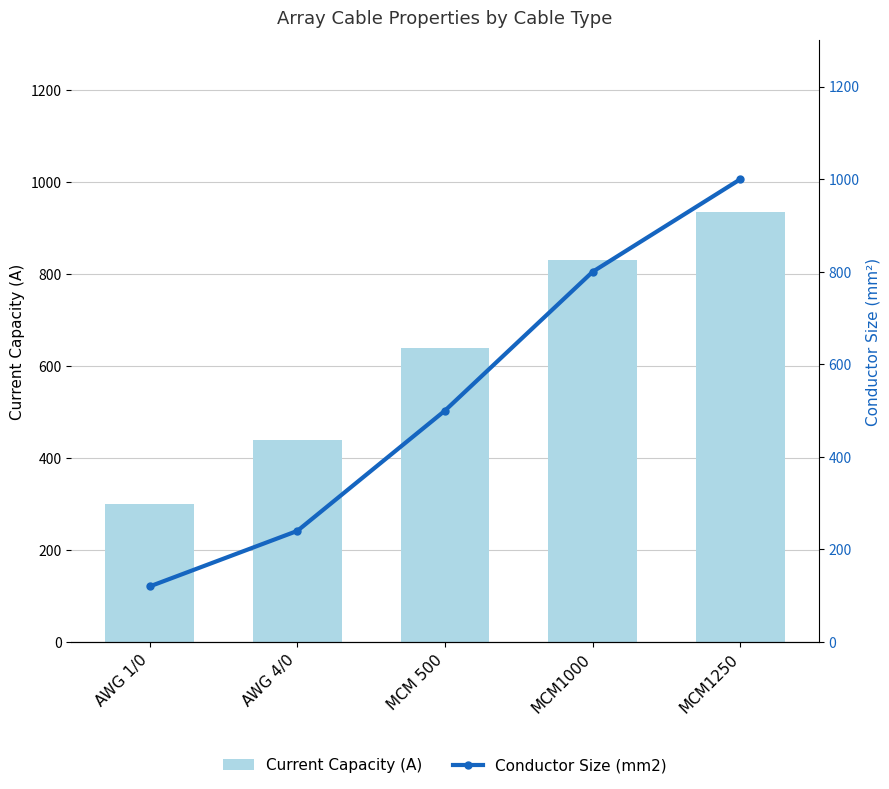

What is the sum of the Current Capacity (A) values at AWG 1/0 and AWG 4/0?

740